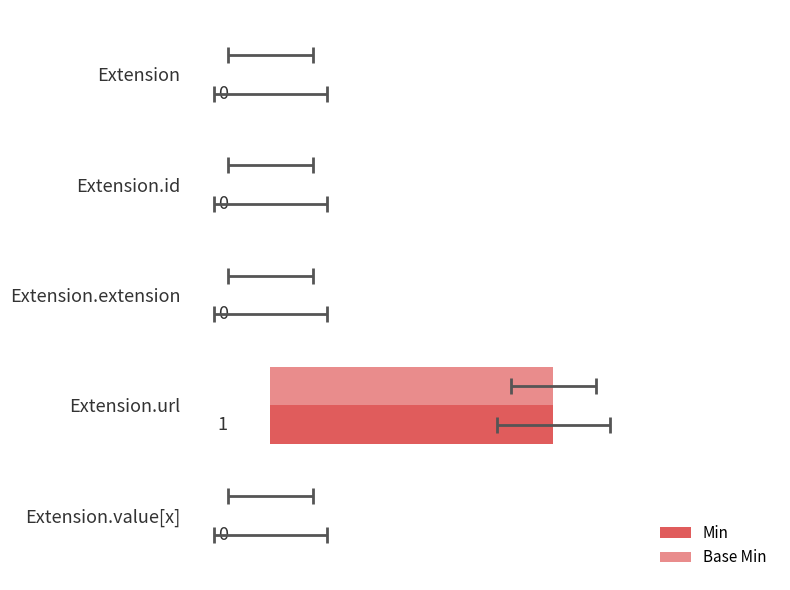

Count the number of categories in the chart.

5